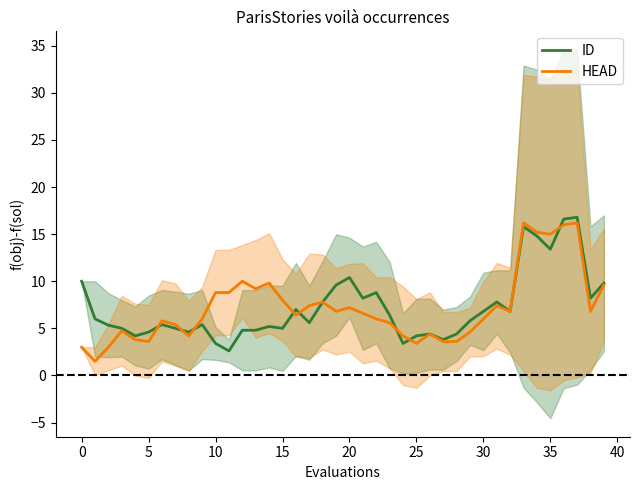

True or false: ID and HEAD intersect in this chart.

True